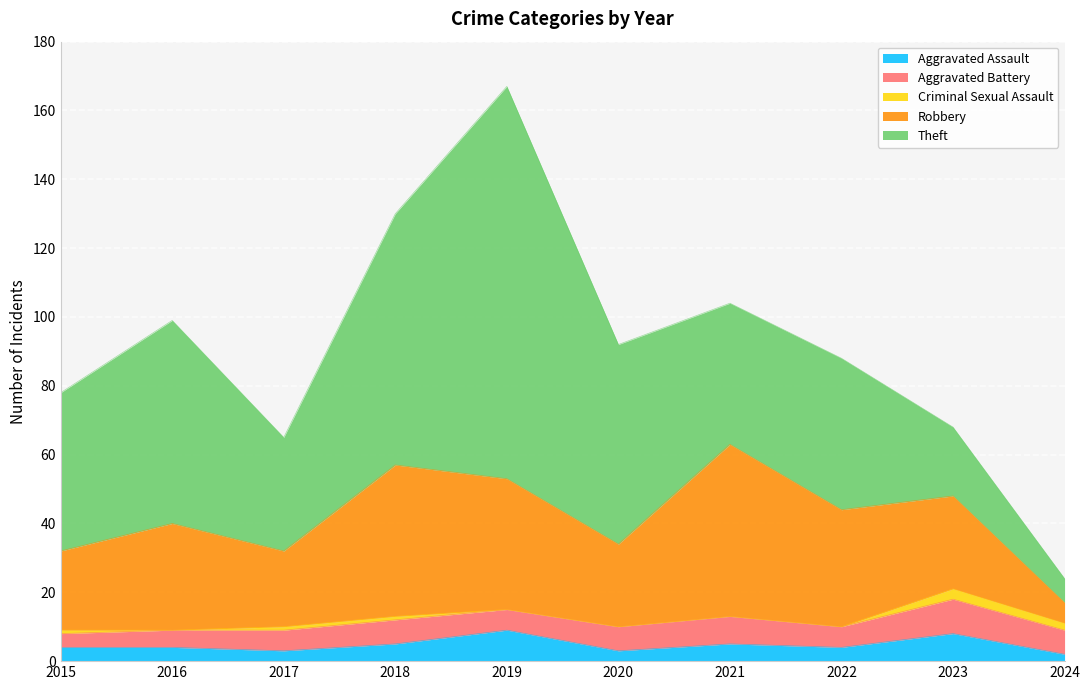

Reading right to left, extract all data points from this chart.

Aggravated Assault: 2	8	4	5	3	9	5	3	4	4
Aggravated Battery: 7	10	6	8	7	6	7	6	5	4
Criminal Sexual Assault: 2	3	0	0	0	0	1	1	0	1
Robbery: 6	27	34	50	24	38	44	22	31	23
Theft: 7	20	44	41	58	114	73	33	59	46